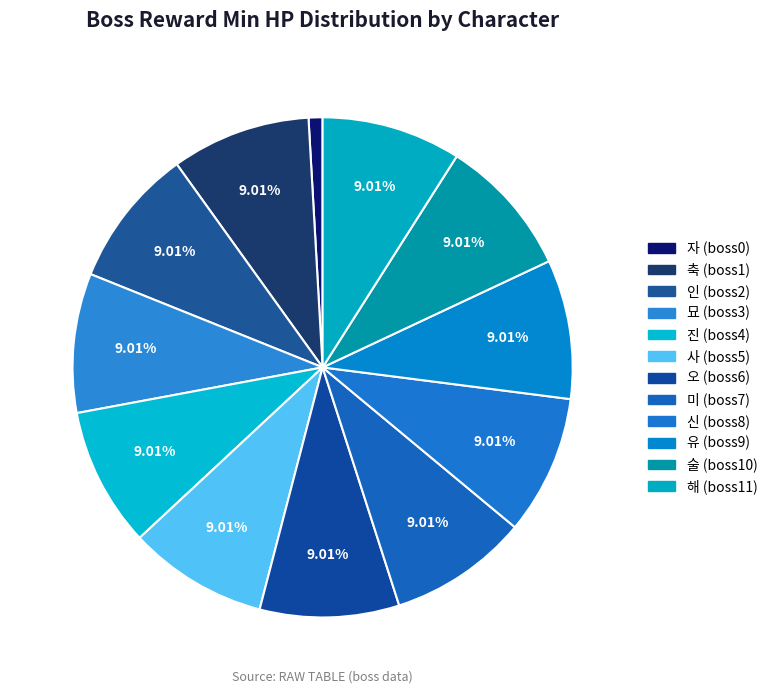

Between 축 (boss1) and 진 (boss4), which is larger?

축 (boss1)